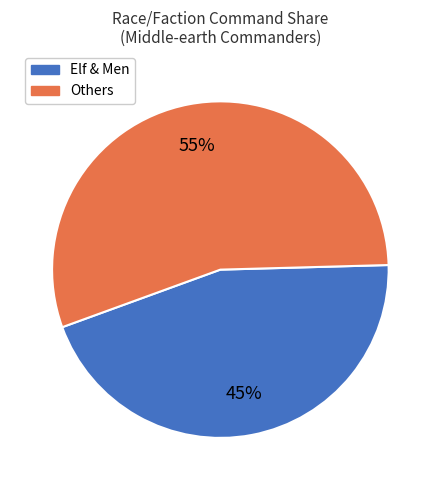

Is there any slice that represents more than half of the pie?

Yes